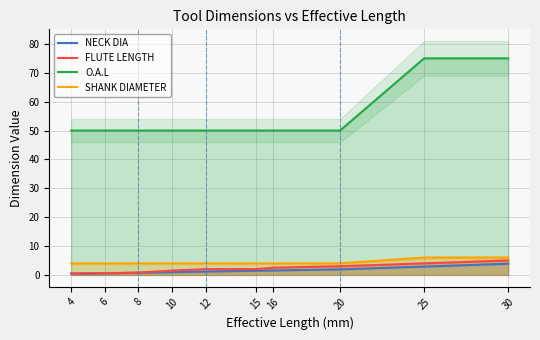

At how many categories does at least one series exceed 65?

2